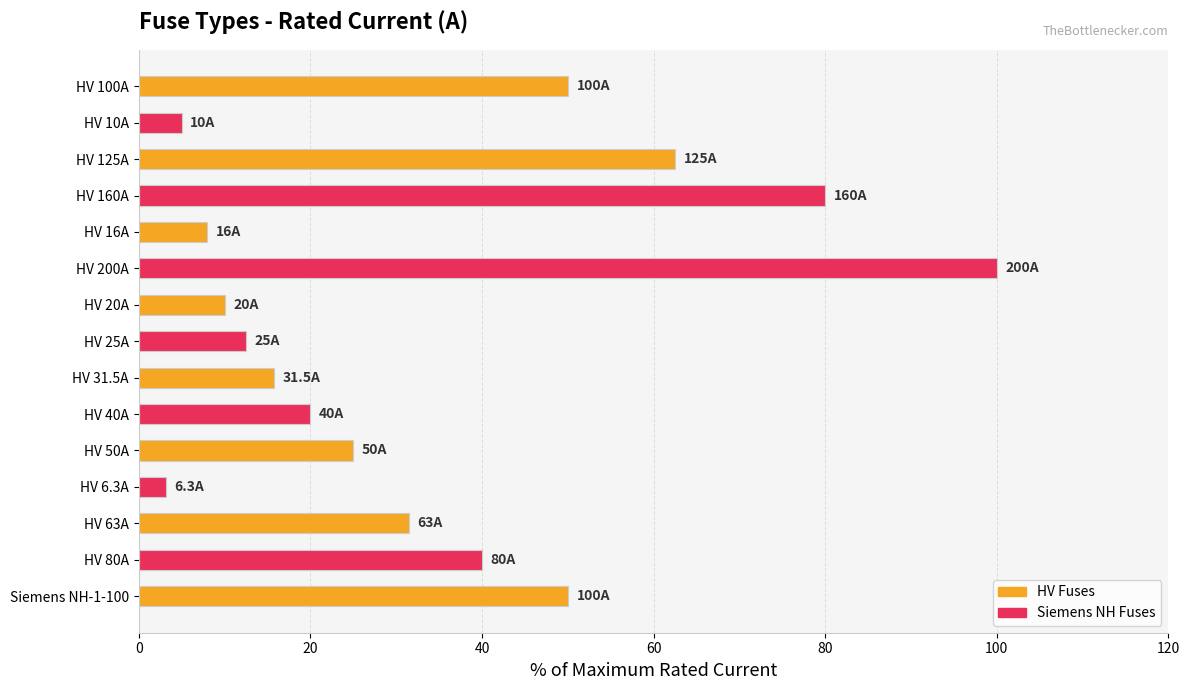

What is the change in value from HV 200A to HV 20A?

-90.0